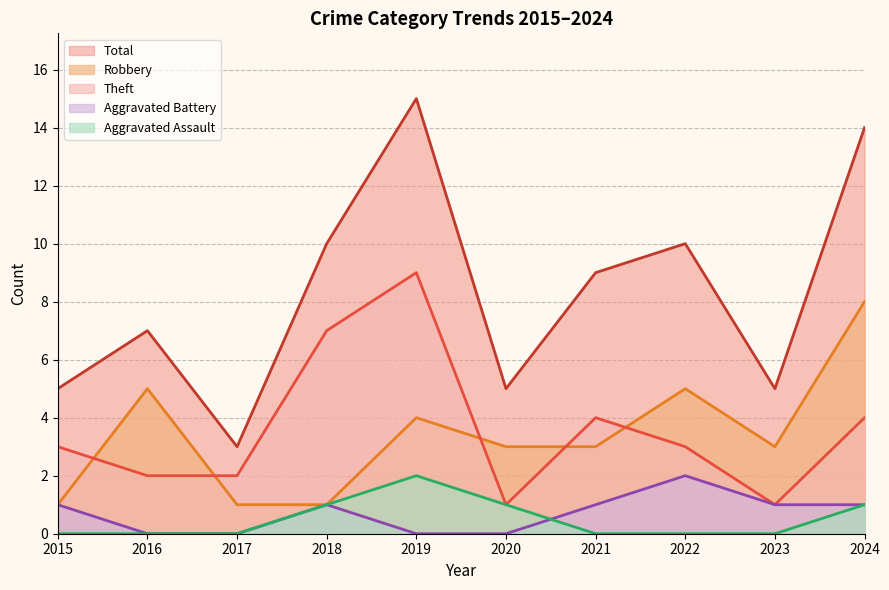

What is the difference between the Aggravated Assault values at 2018 and 2022?

1